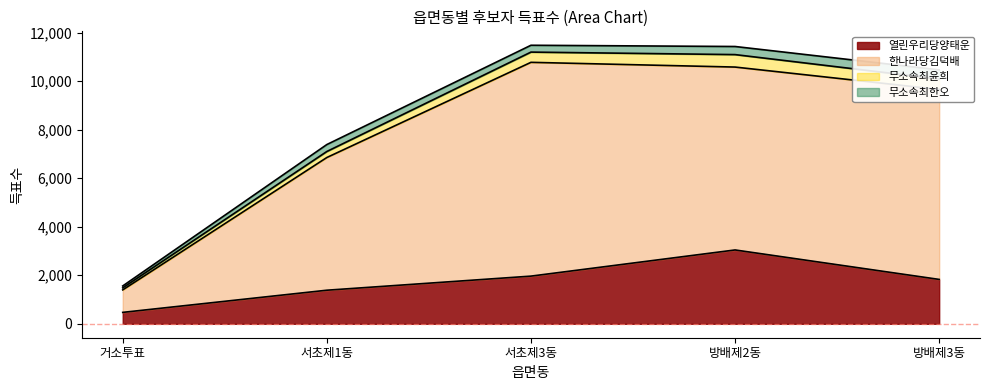

At which label does 열린우리당양태운 reach its peak?

방배제2동